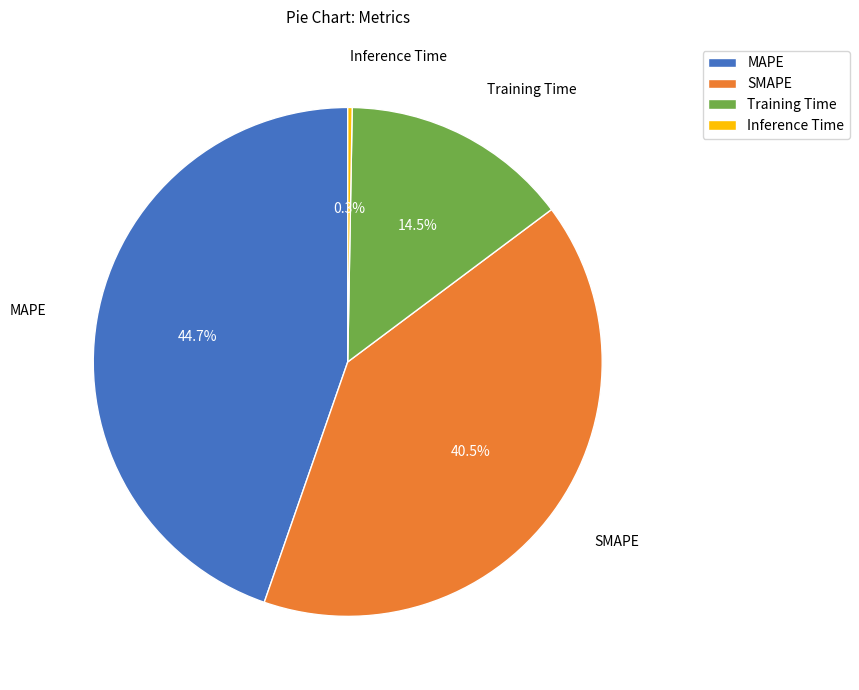

What portion of the pie excludes Training Time?

85.5%